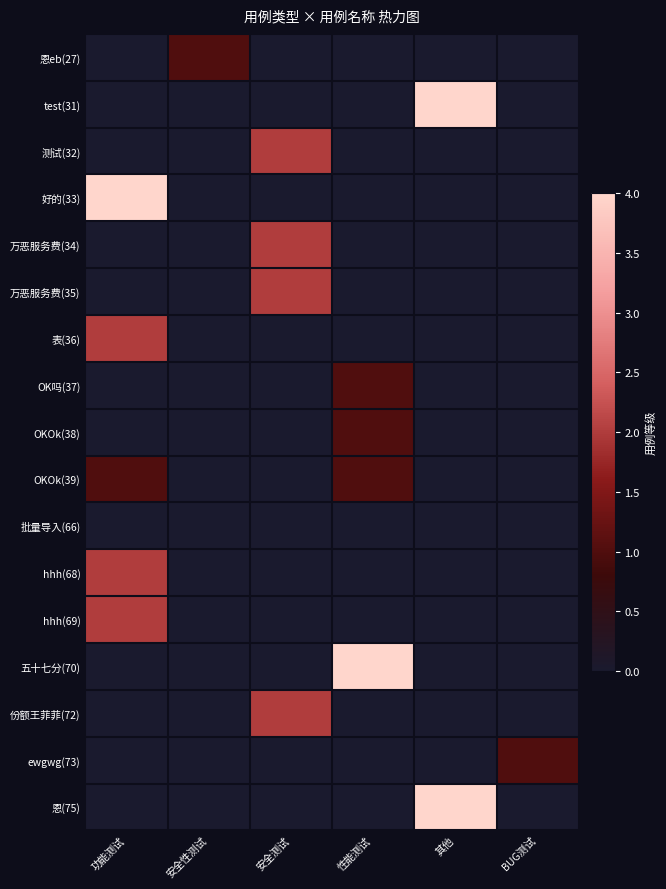

What is the total value across all series at 安全性测试?

1